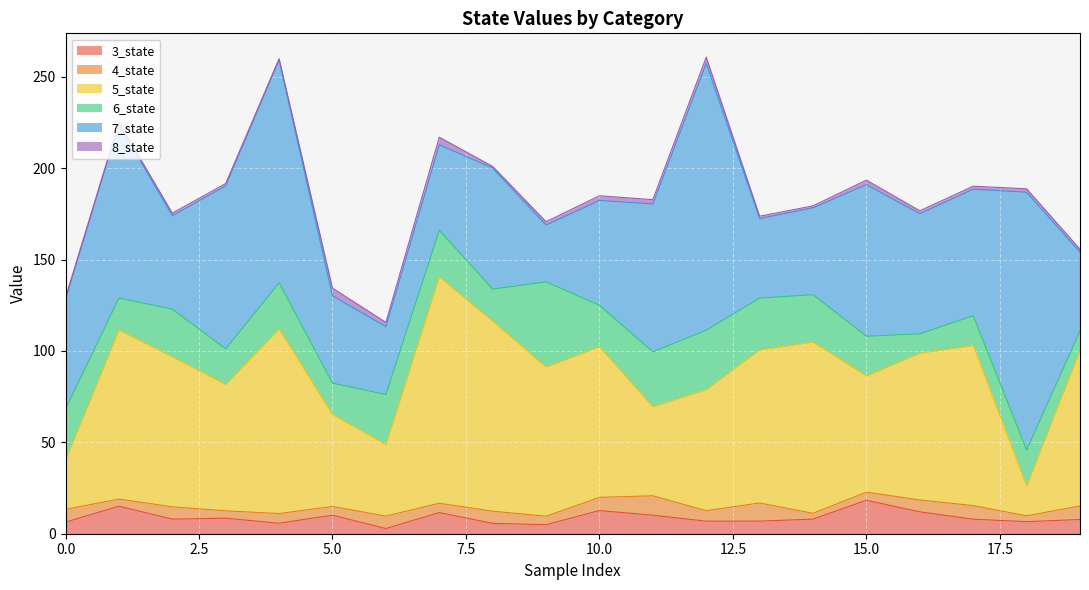

Which has a higher value, 12 or 9?

12